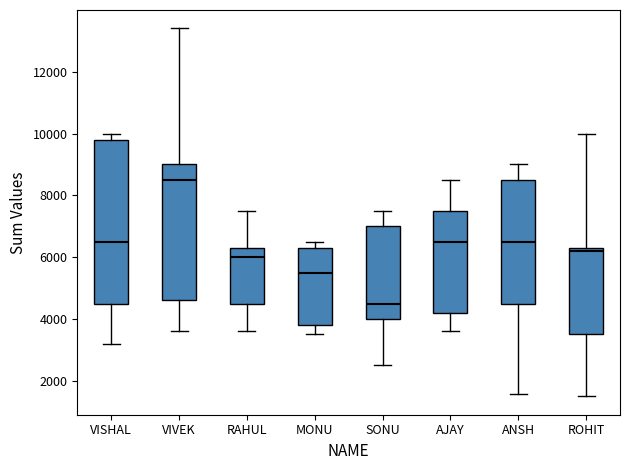

Which box is the tallest, from its lower edge to its upper edge?

VISHAL